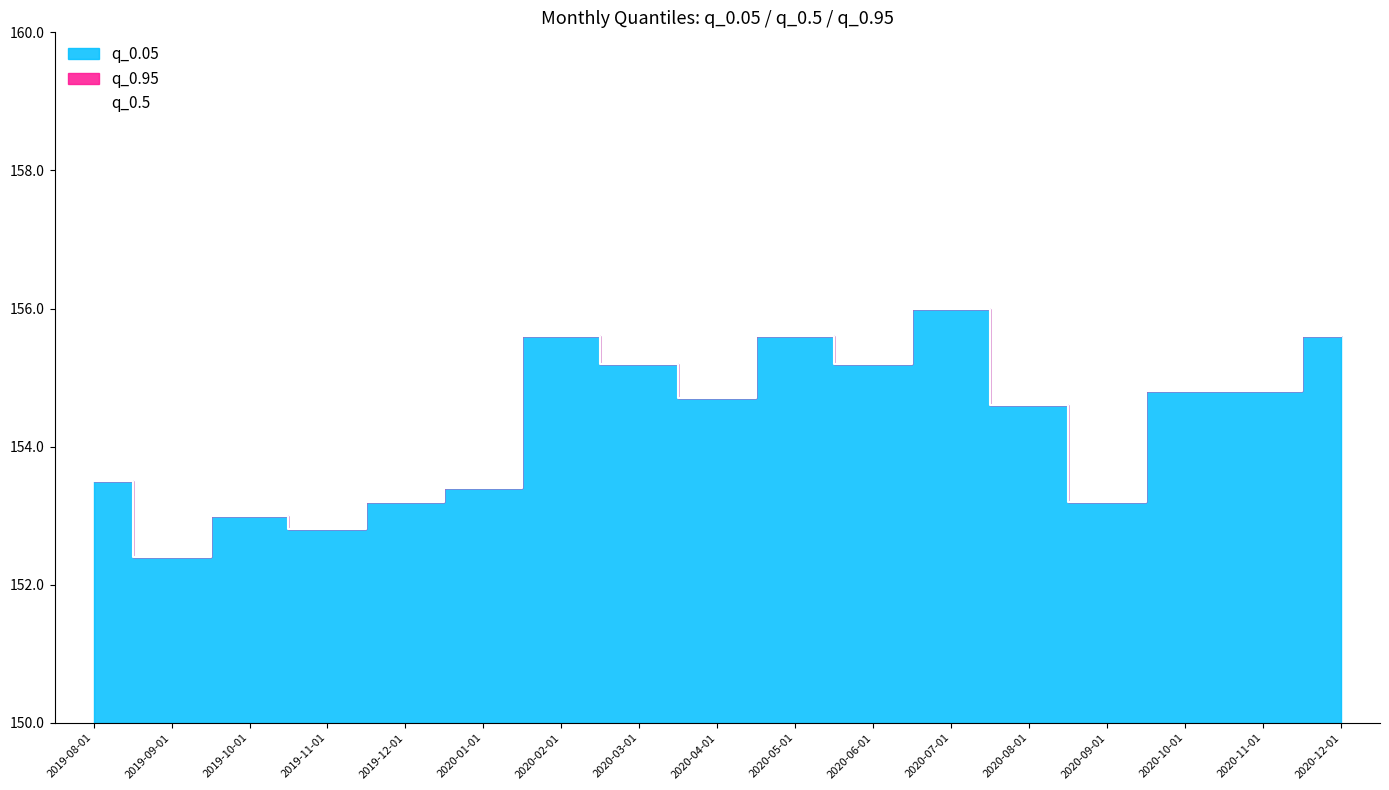

At which label does q_0.5 first exceed 154?

2020-02-01